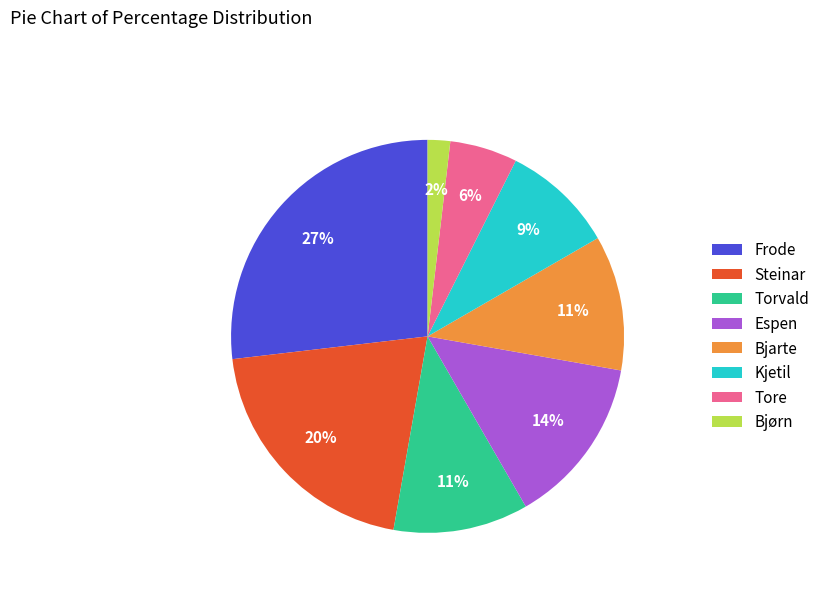

Which has a higher value, Tore or Espen?

Espen